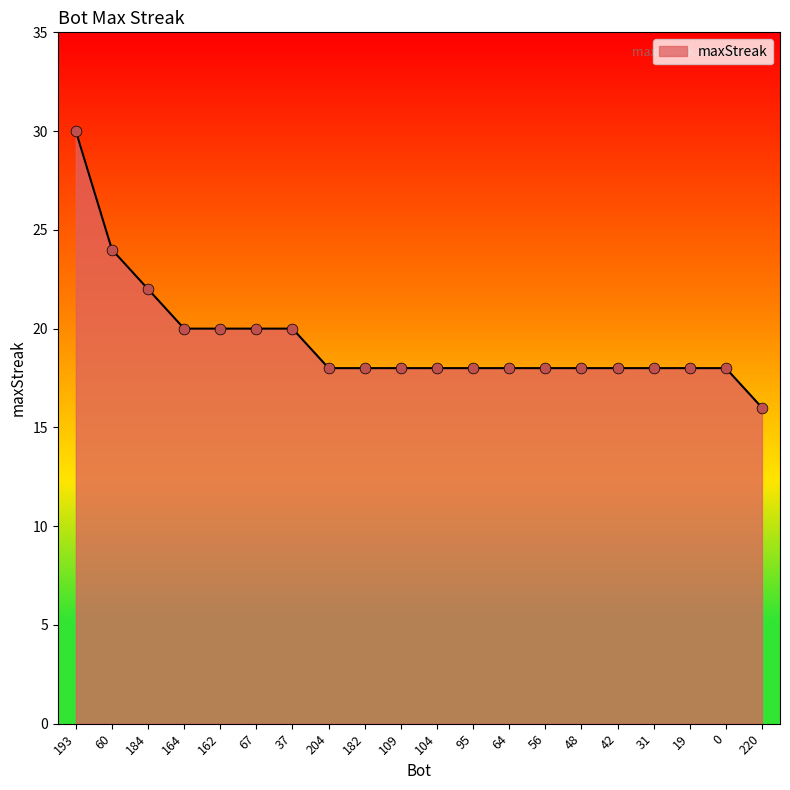

Which has a higher value, 164 or 48?

164